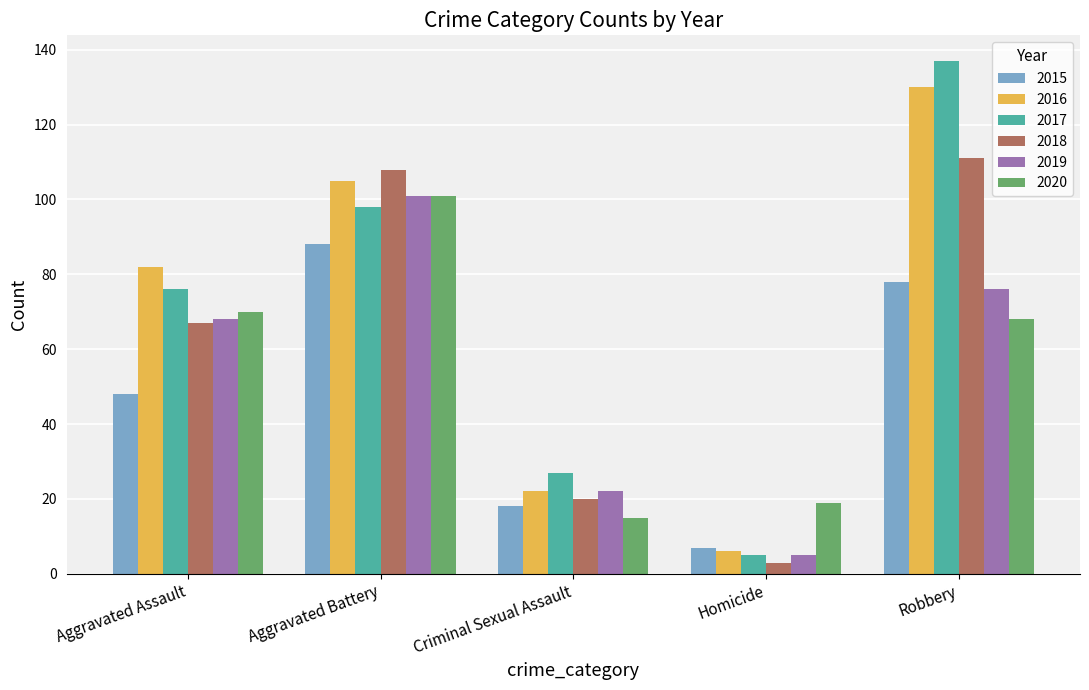

What position from the right is Homicide?

2